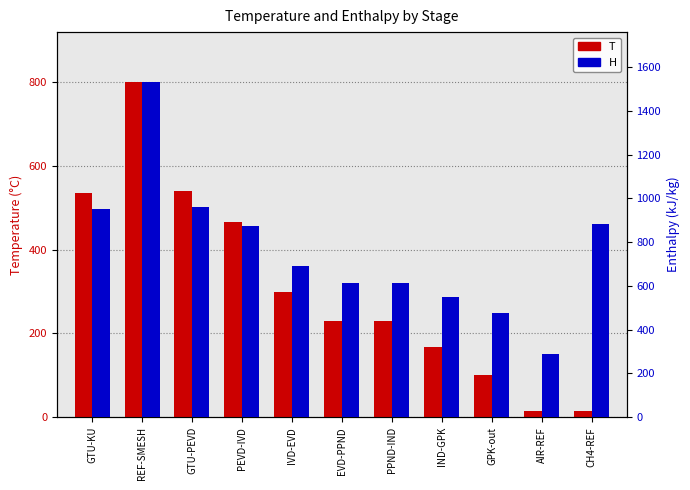

Reading left to right, extract all data points from this chart.

T: 535.2	800.0	539.4	465.5	299.1	229.6	228.7	168.6	101.4	15.0	15.0
H: 950.7	1531.1	959.0	874.5	689.6	614.4	613.4	549.2	478.3	288.4	881.5